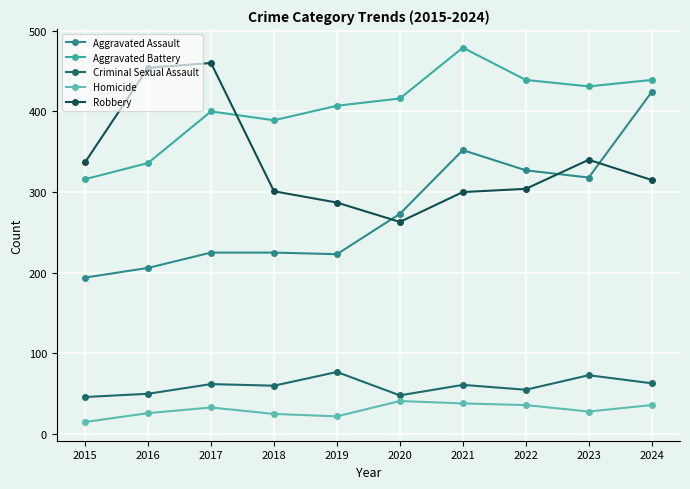

Between 2020 and 2021, which series saw the biggest shift?

Aggravated Assault